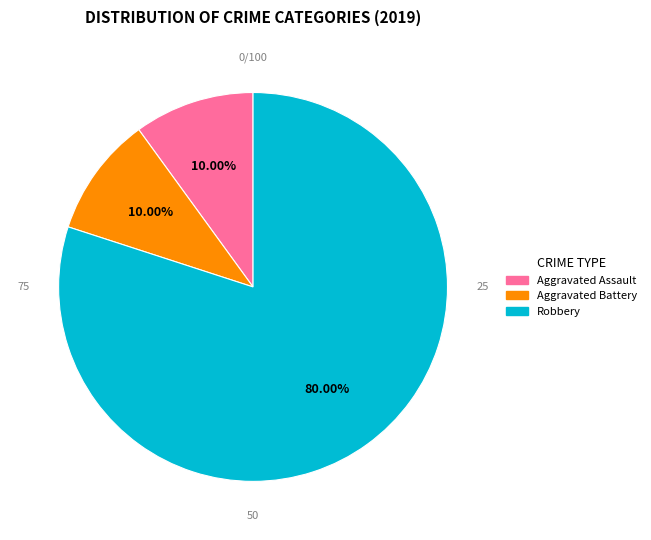

How many segments does this pie chart have?

3